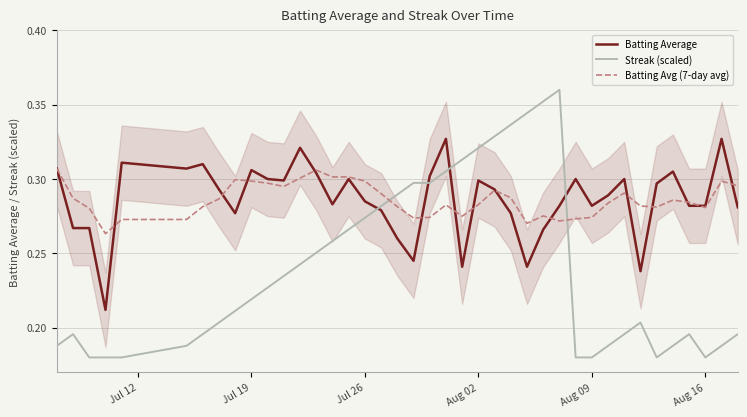

True or false: Batting Average and Streak (scaled) intersect in this chart.

True